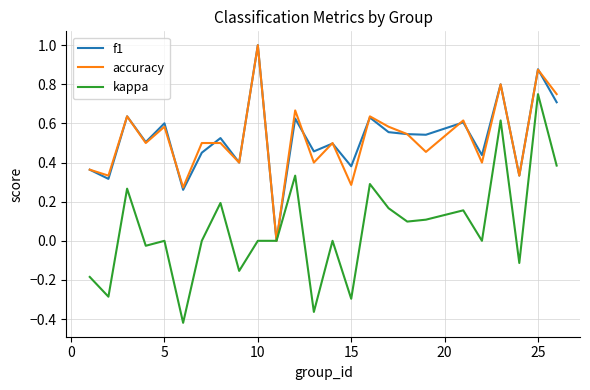

Which series has the largest range (max minus min)?

kappa